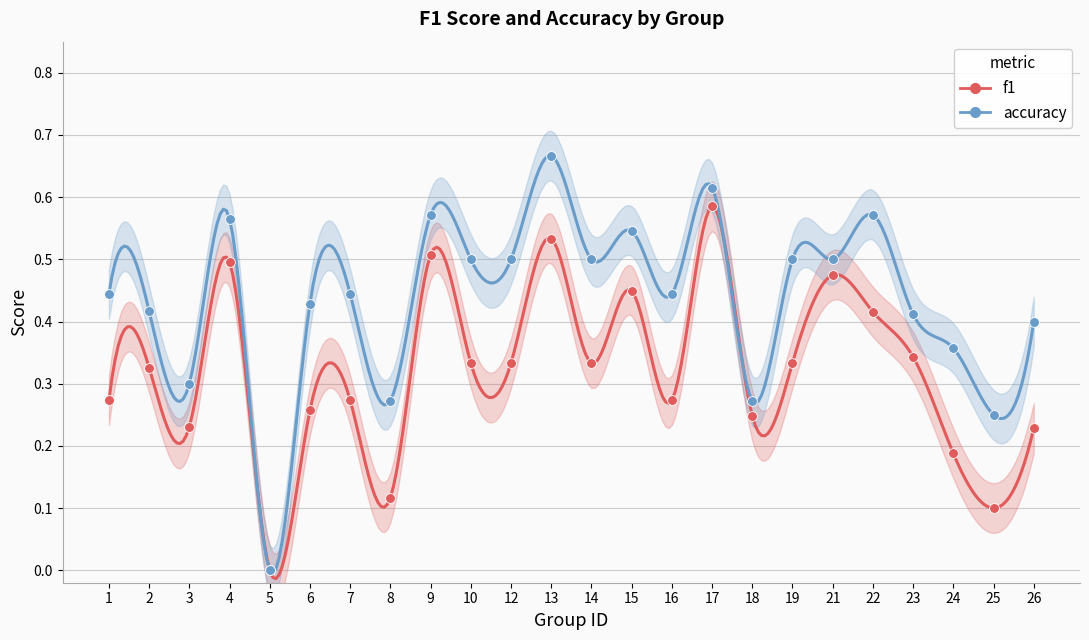

What are all the series names shown in the legend?

f1, accuracy